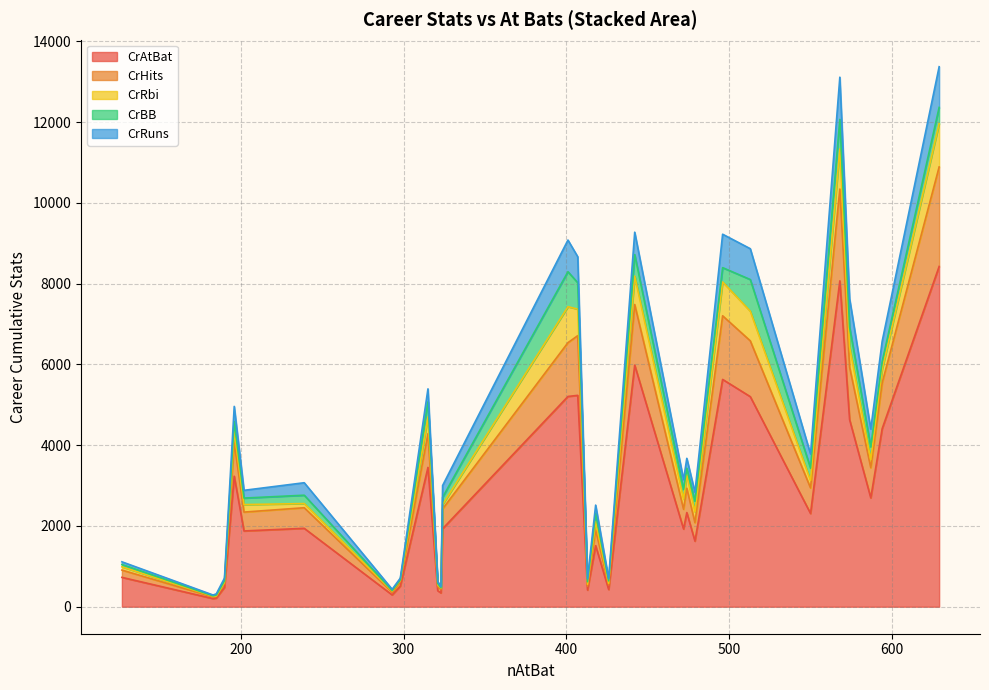

How many categories are shown in the chart?

30